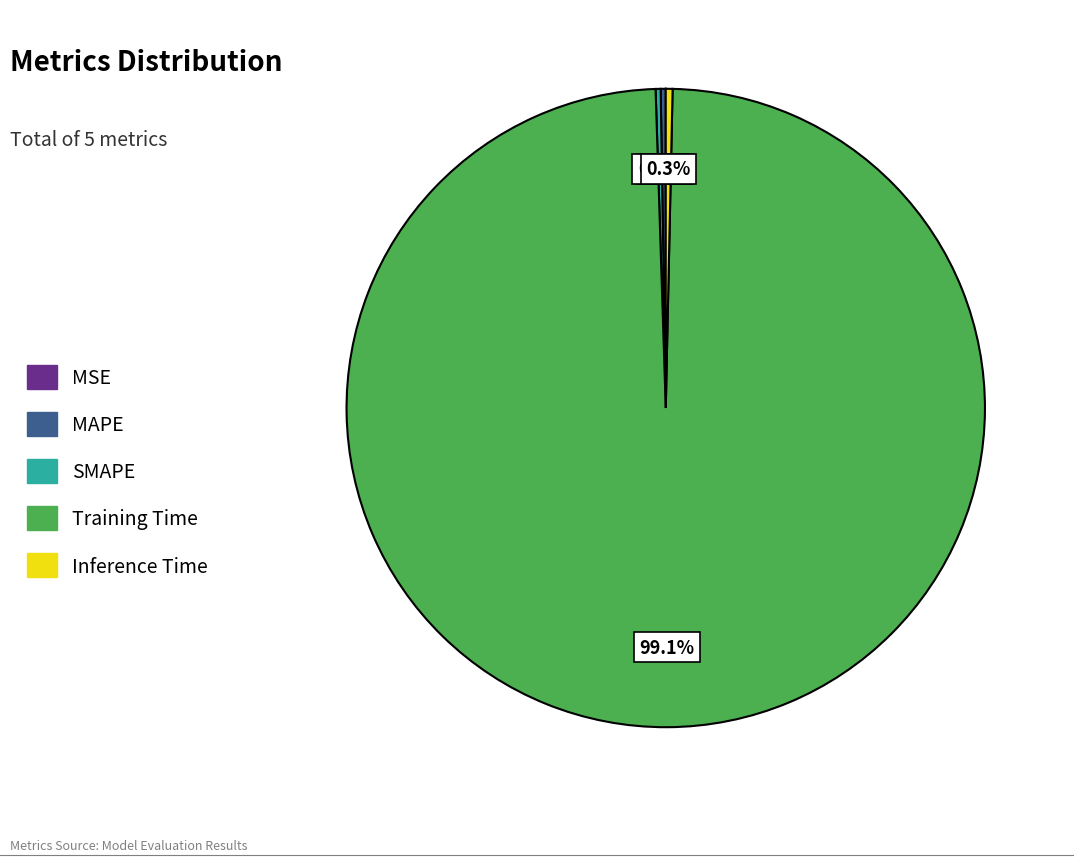

Is the sum of Training Time and Inference Time greater than half?

Yes